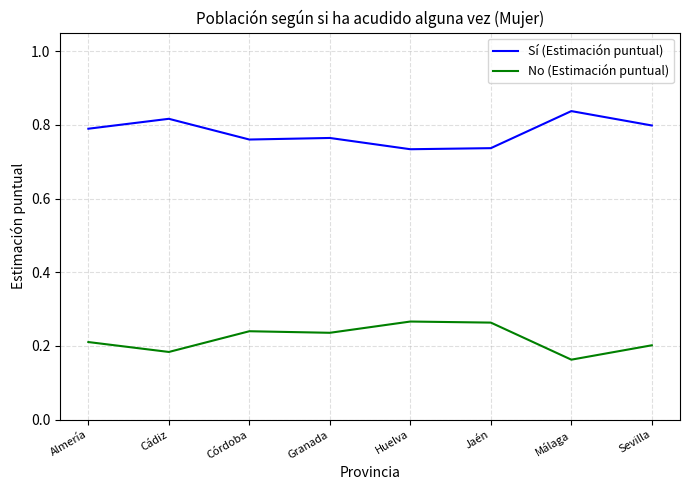

What position from the right is Almería?

8